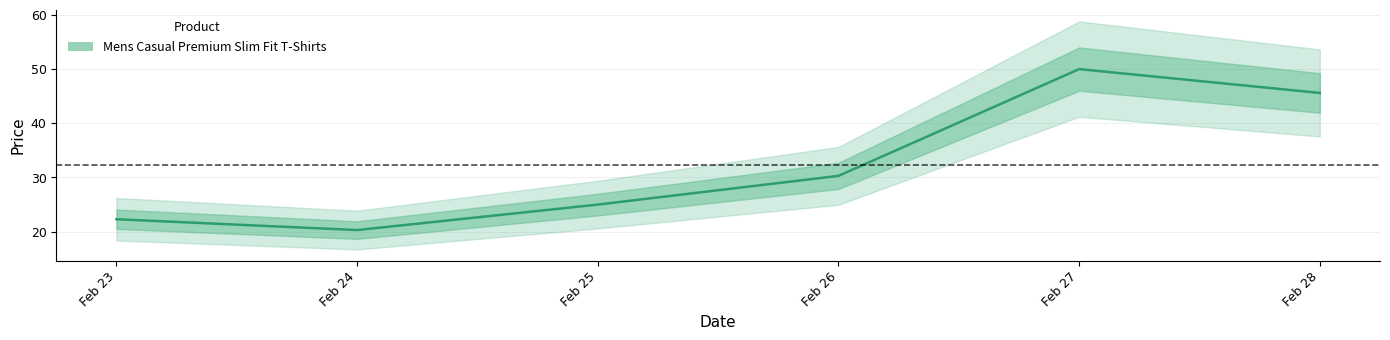

Between Feb 24 and Feb 25, which is larger?

Feb 25